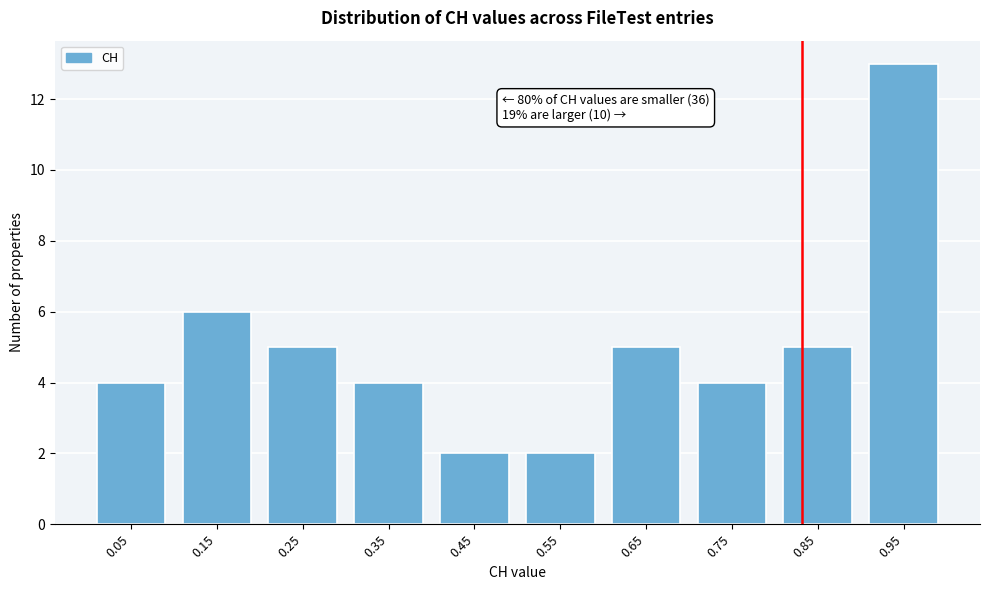

Over which range of the x-axis is the bar tallest?

0.9 to 1.0